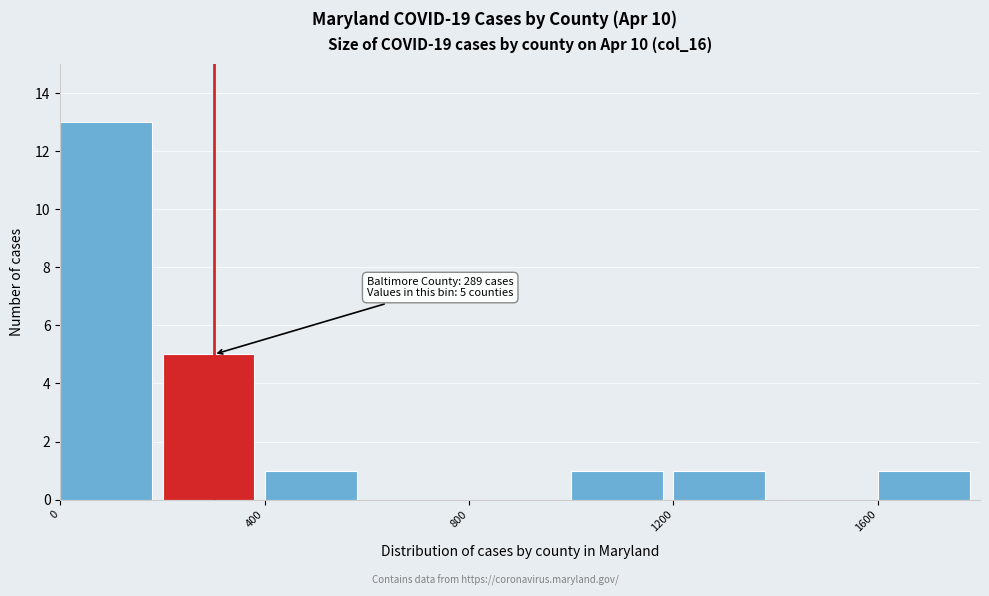

Over which range of the x-axis is the bar tallest?

0 to 200